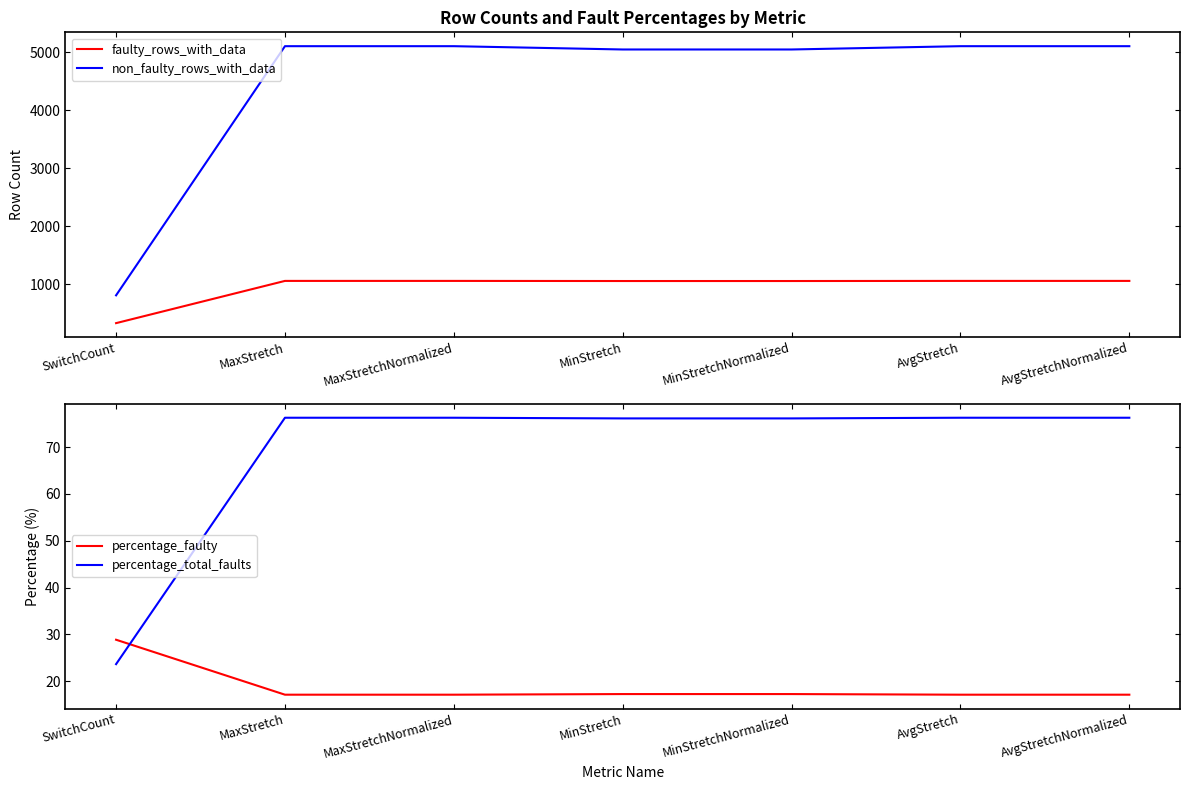

At which category is the sum across all series the highest?

MaxStretch